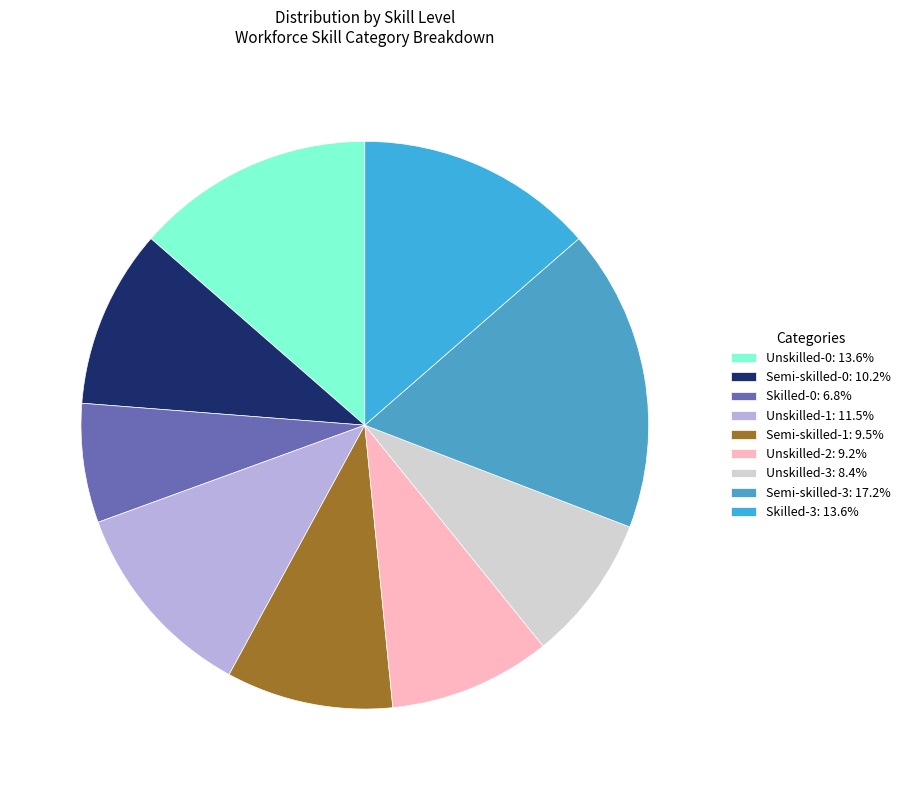

The Unskilled-1 slice represents 12% of the pie. True or false?

True